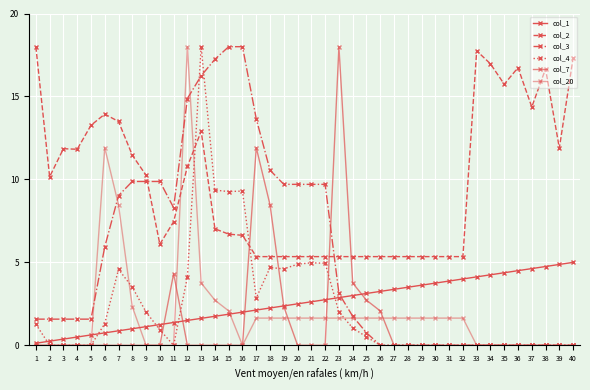

In col_3, how many points are lower than both neighbors (excluding endpoints)?

1